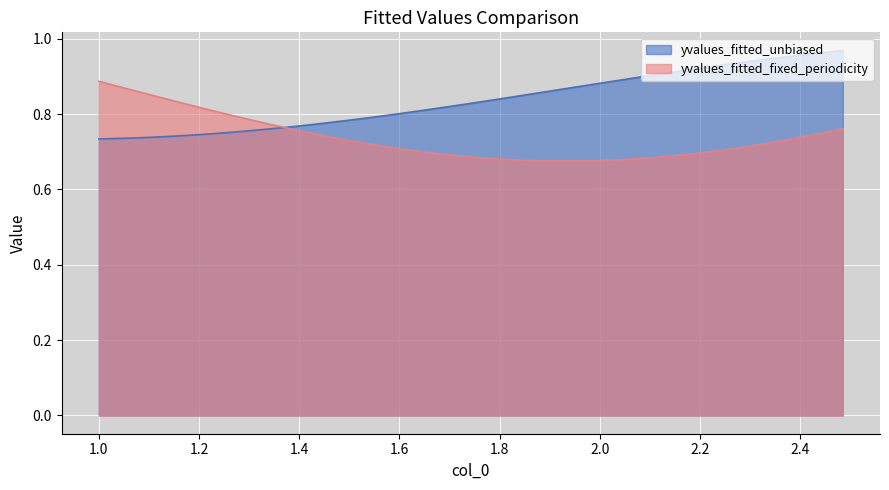

Rank the series by their average value, from lowest to highest.

yvalues_fitted_fixed_periodicity, yvalues_fitted_unbiased